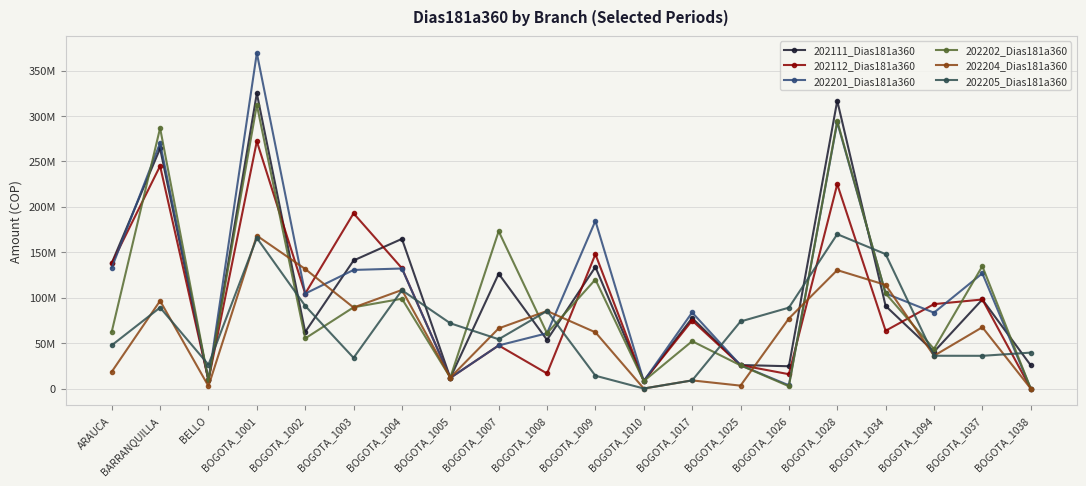

Is this an area chart (filled region under the line)?

No